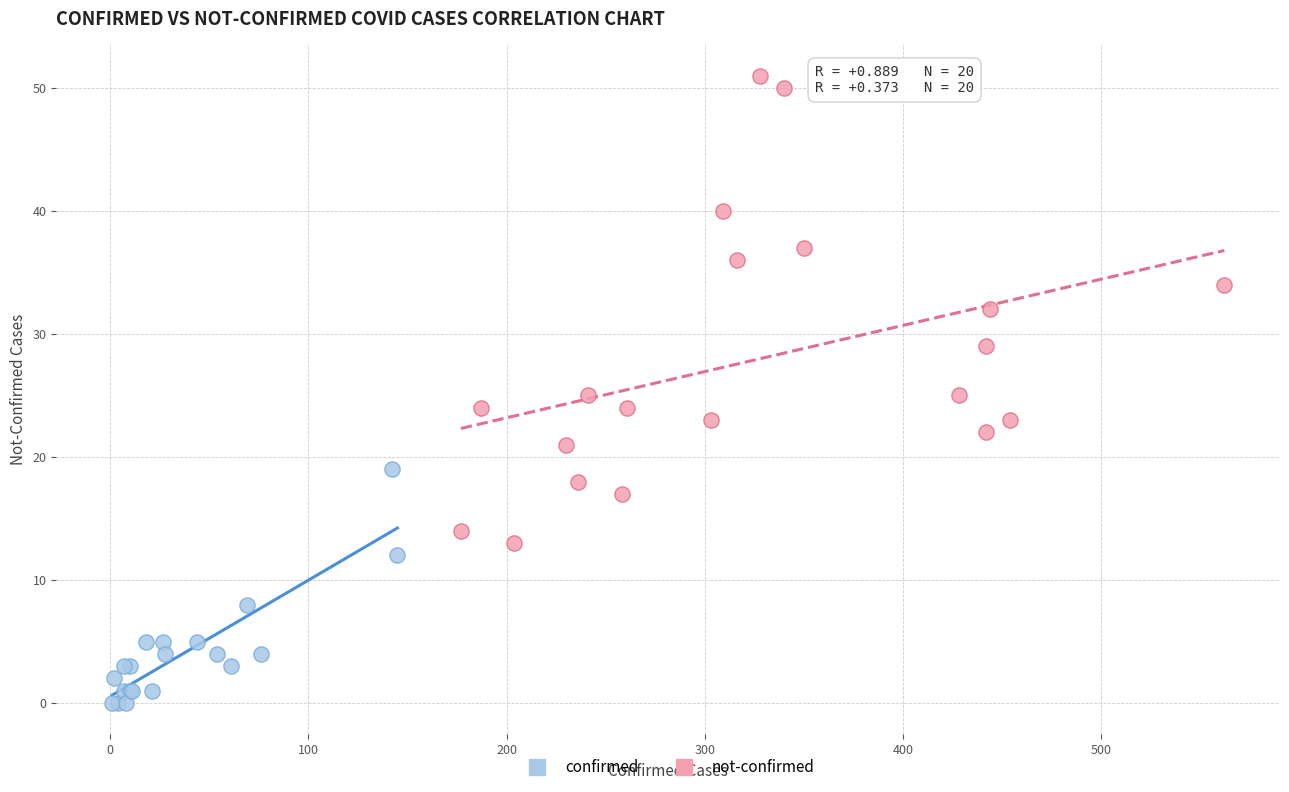

Which series reaches the maximum Y coordinate?

not-confirmed